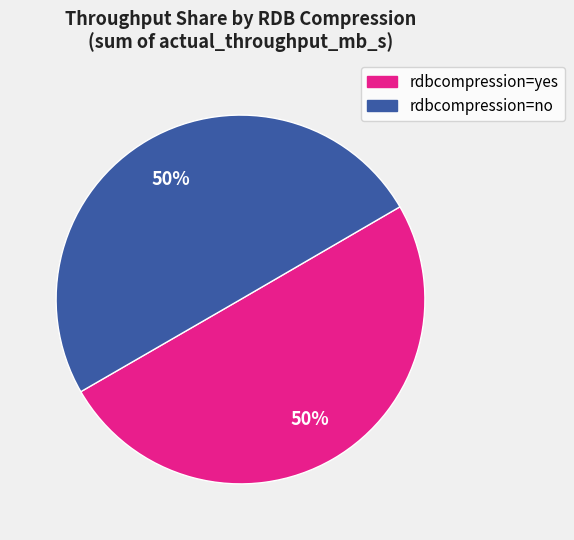

Count the number of slices in the pie.

2